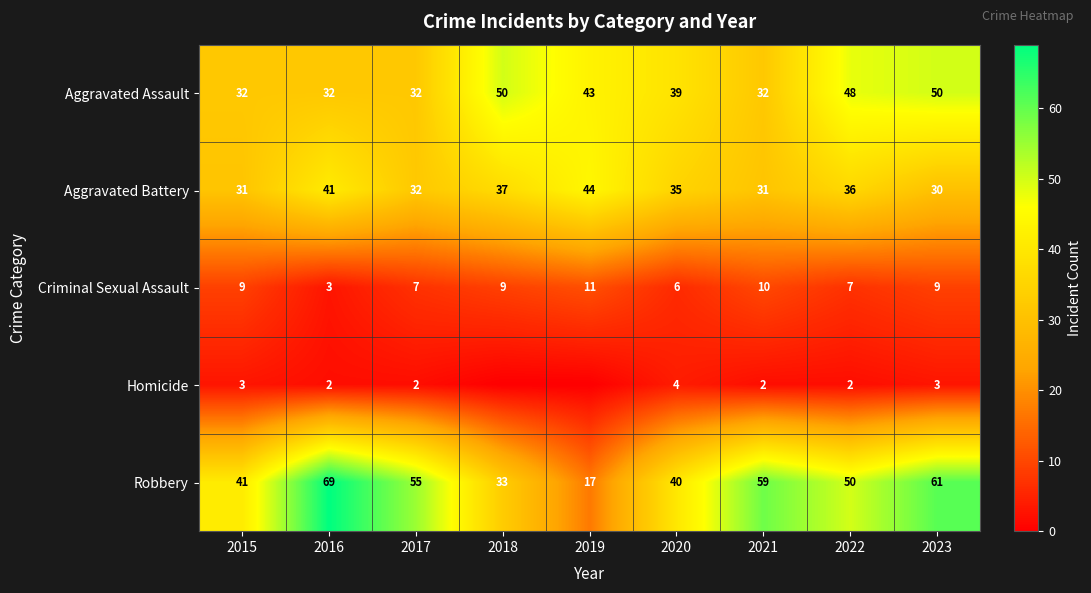

How many data points in Criminal Sexual Assault are less than 9?

4